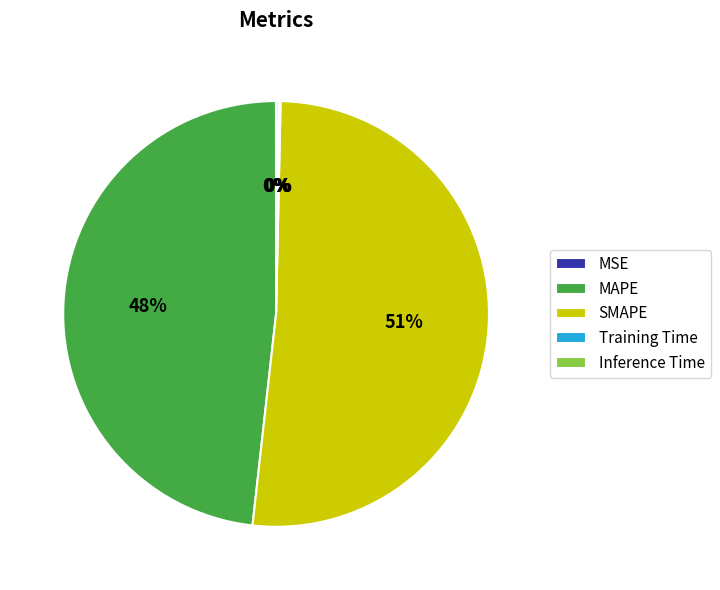

Do SMAPE and MAPE together represent more than half of the pie?

Yes